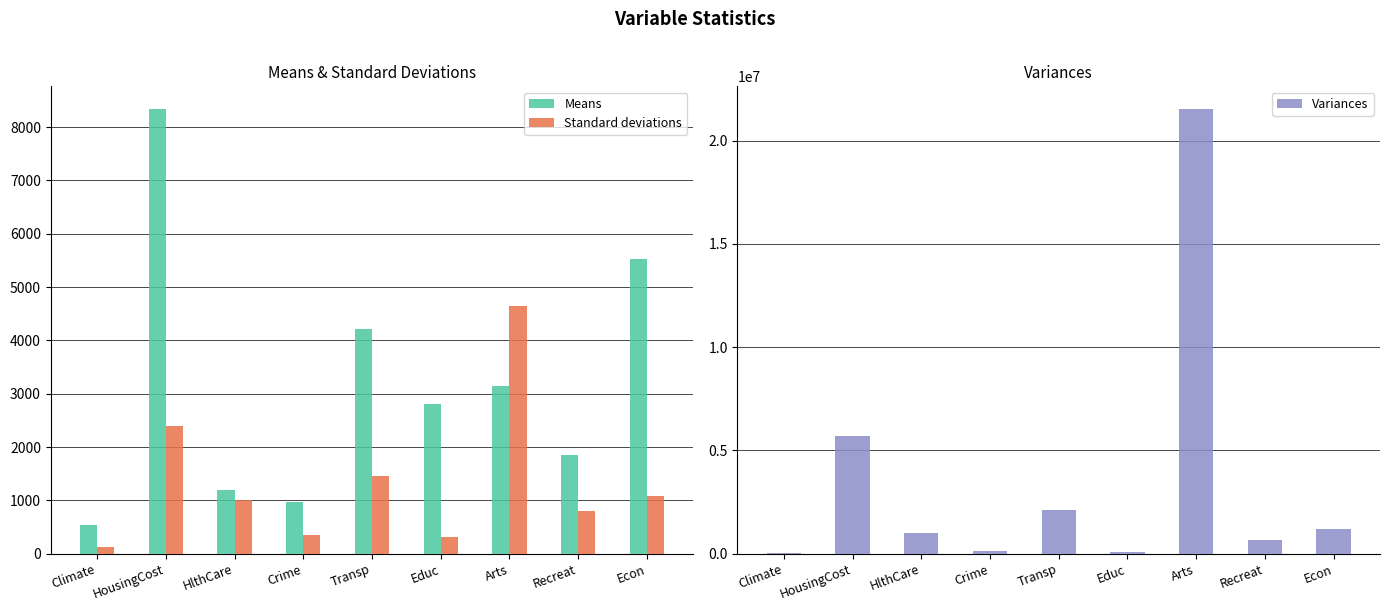

What is the value of the Standard deviations bar at the 2nd from the left?

2385.3